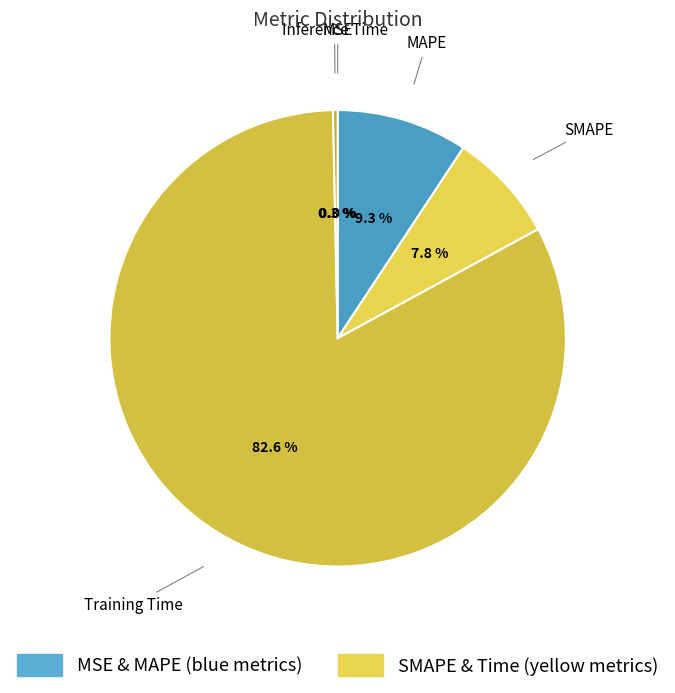

What is the largest slice in the pie chart?

Training Time